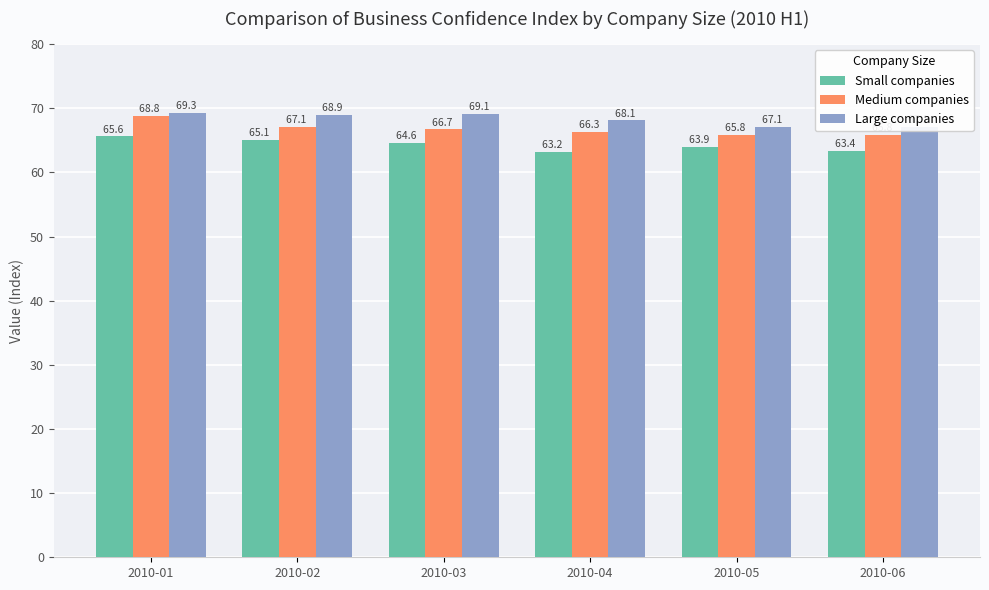

What is the difference between the highest and lowest values at 2010-04?

4.9